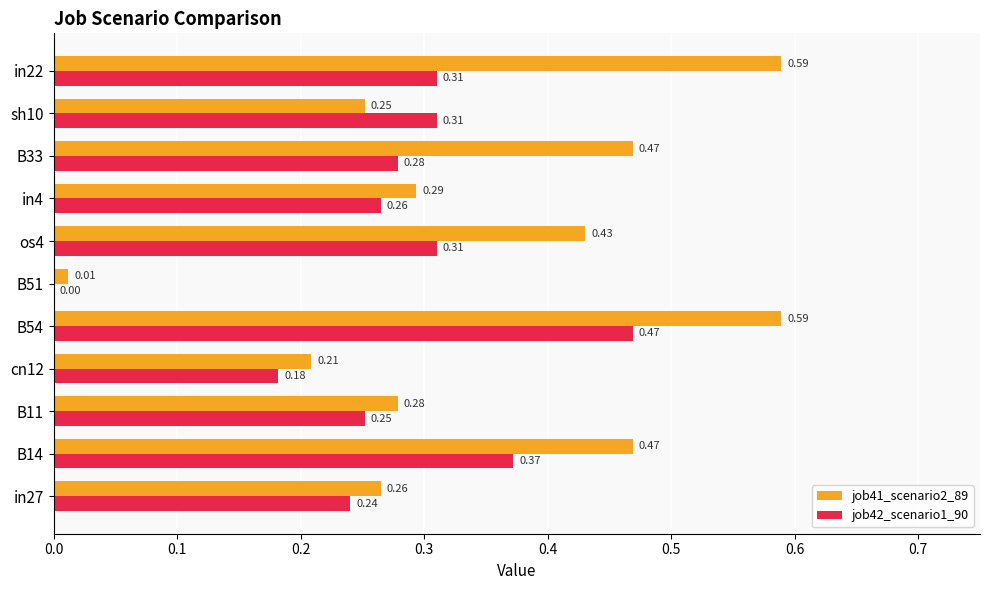

What is the sum of all job42_scenario1_90 values?

3.0